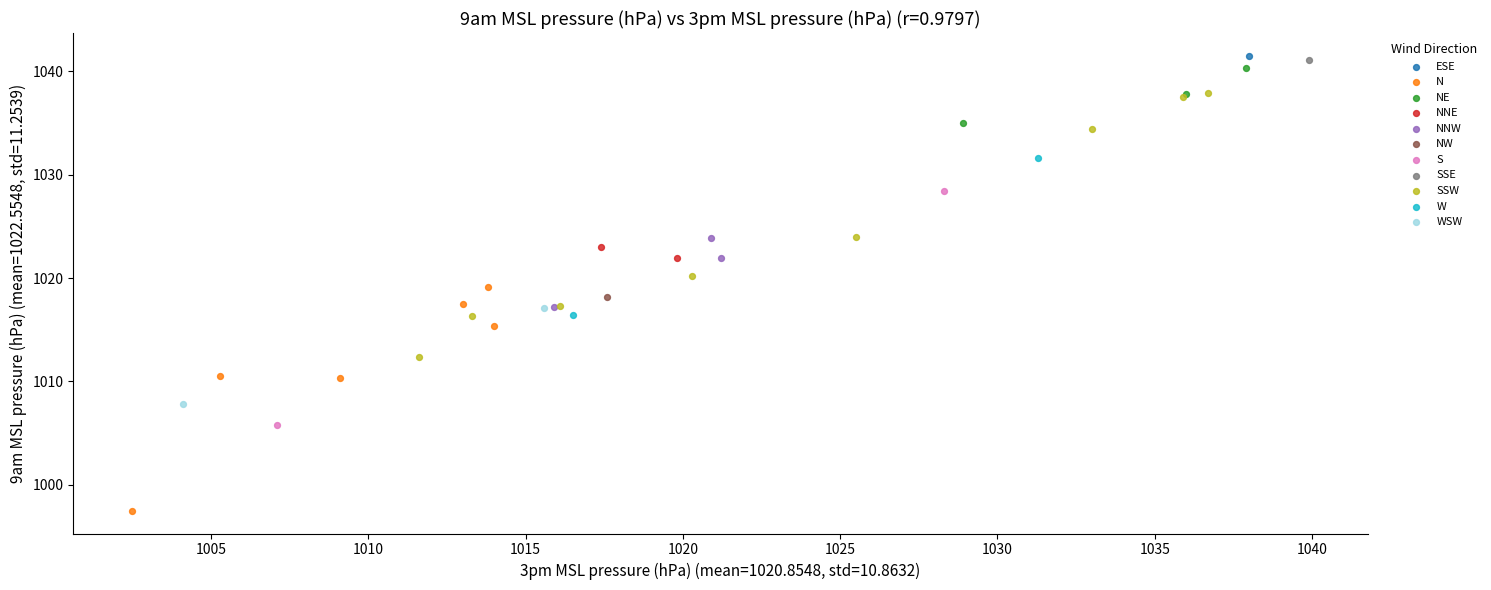

Which series contains the lowest Y value?

N